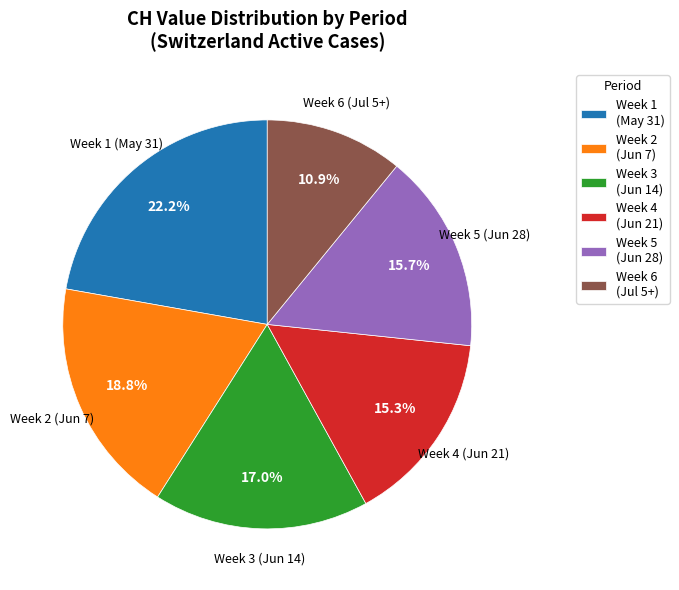

How many segments does this pie chart have?

6